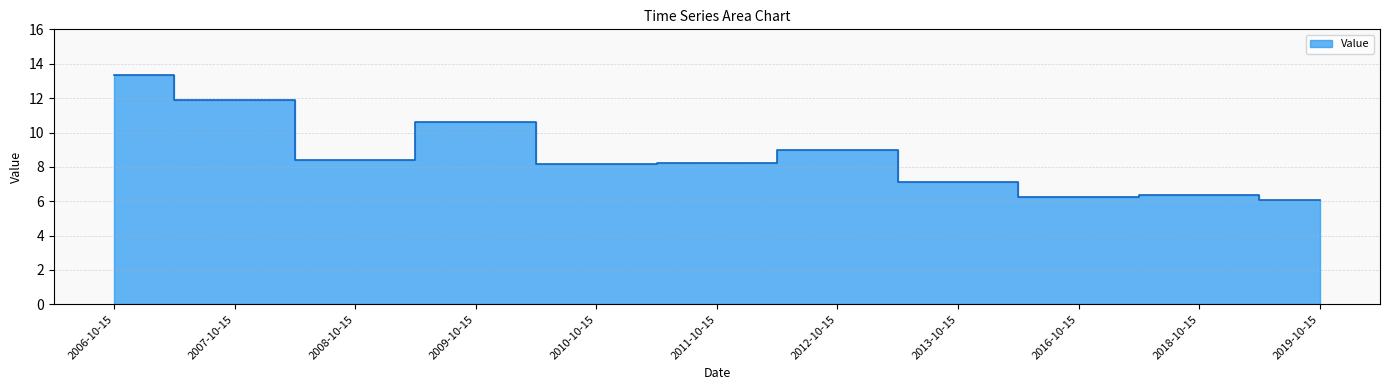

What is the average value?

8.7